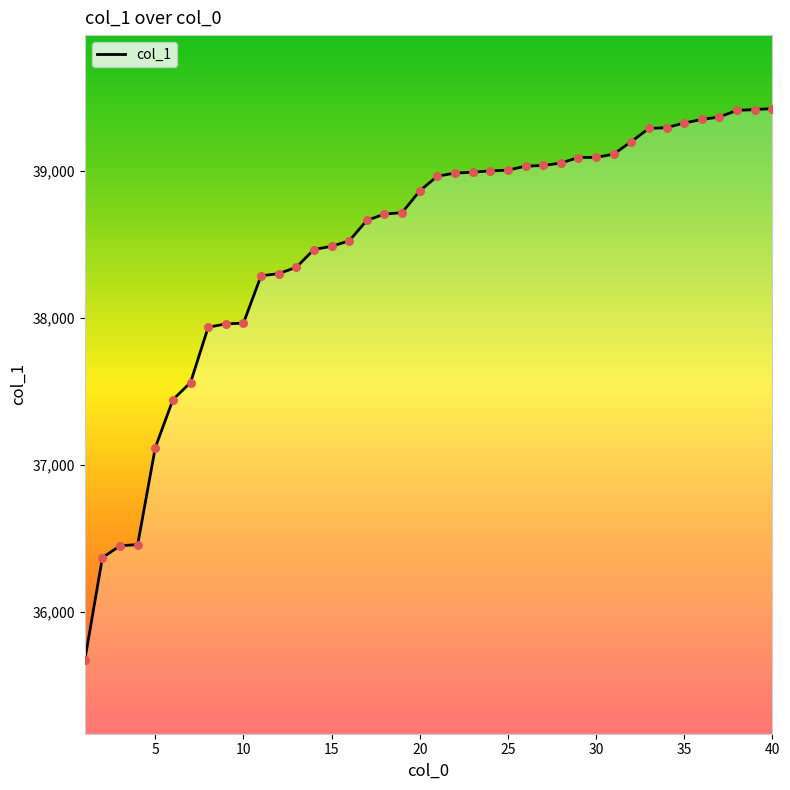

What is the greatest value displayed?

39423